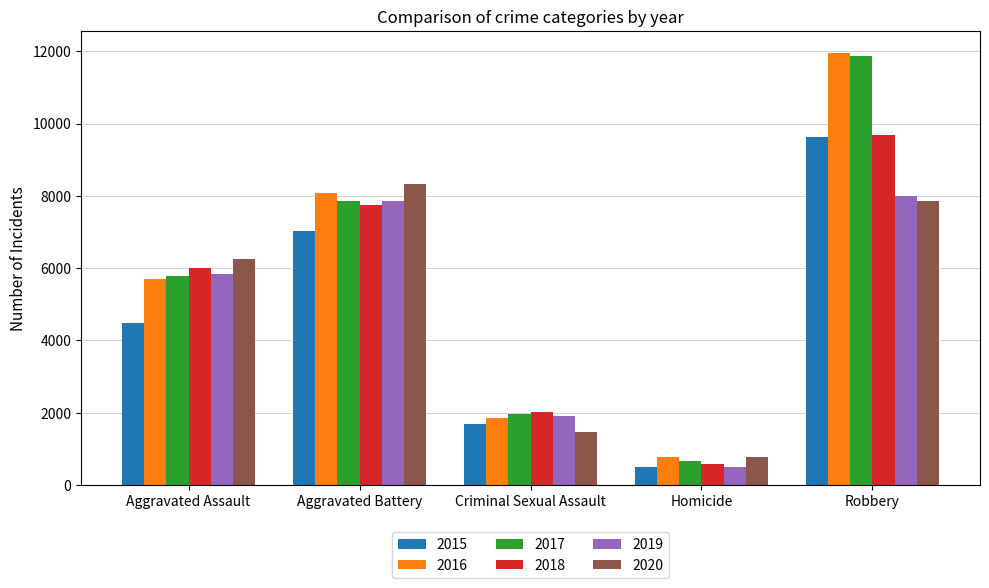

How many bars are there in total?

30